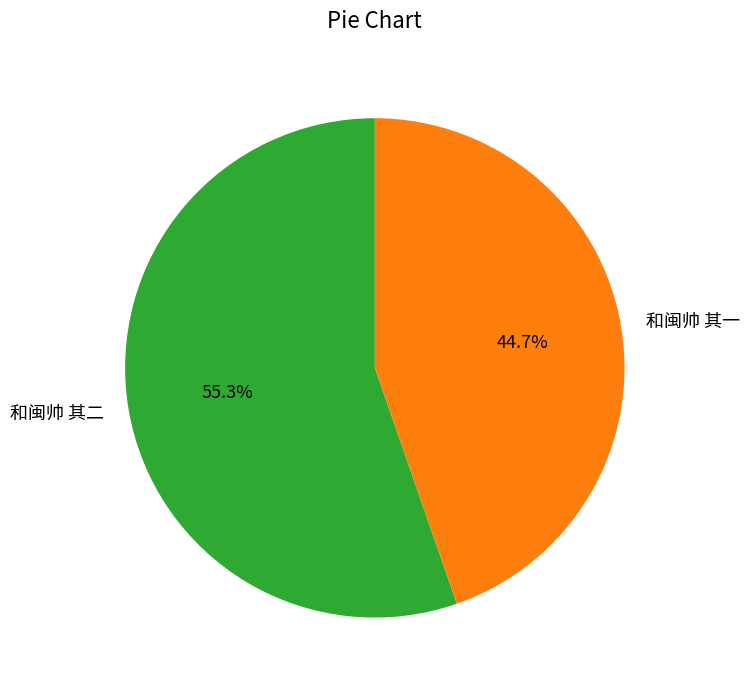

What is the ratio of the value at 和闽帅 其二 to the value at 和闽帅 其一?

1.2